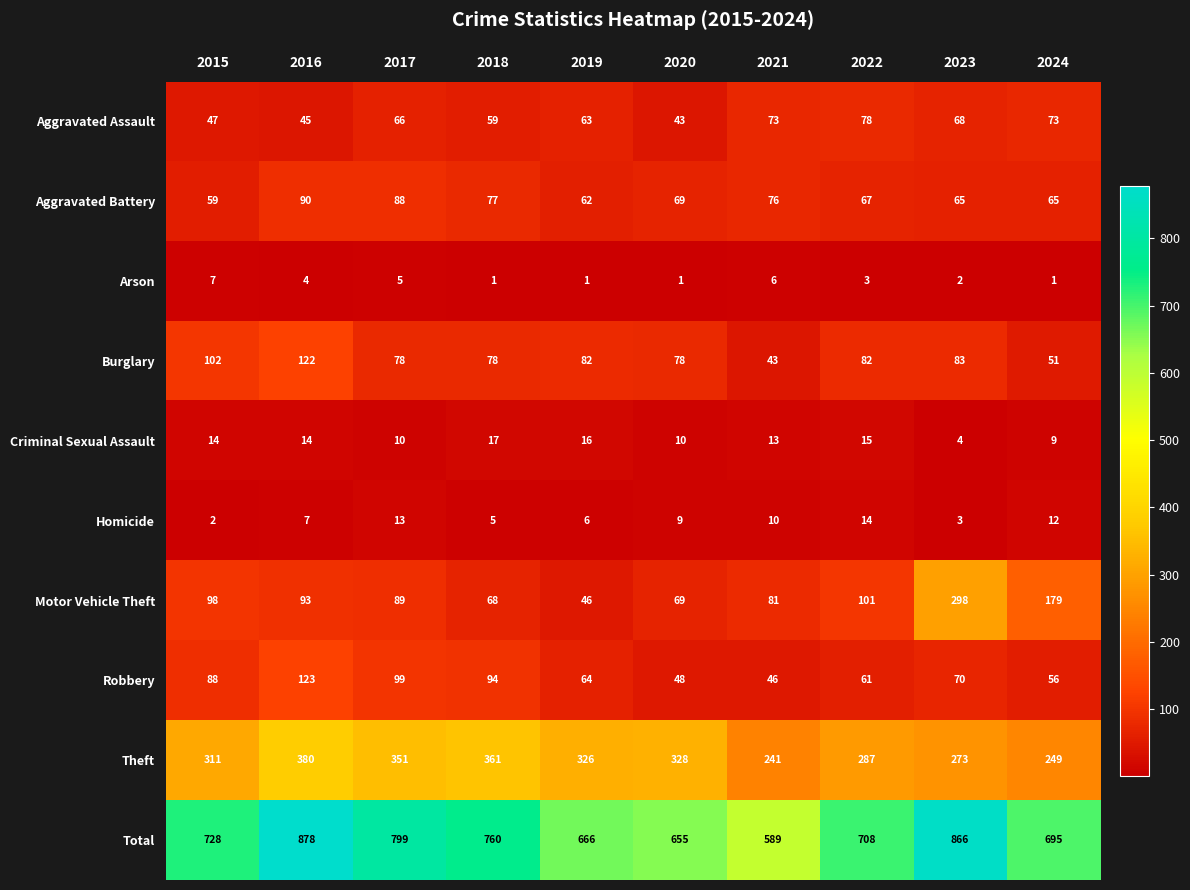

True or false: Aggravated Assault has a value of 63 at 2019.

True